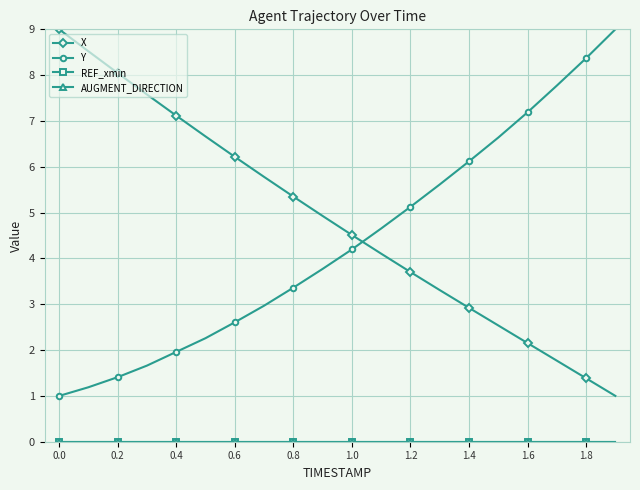

Does the chart have visible grid lines?

Yes